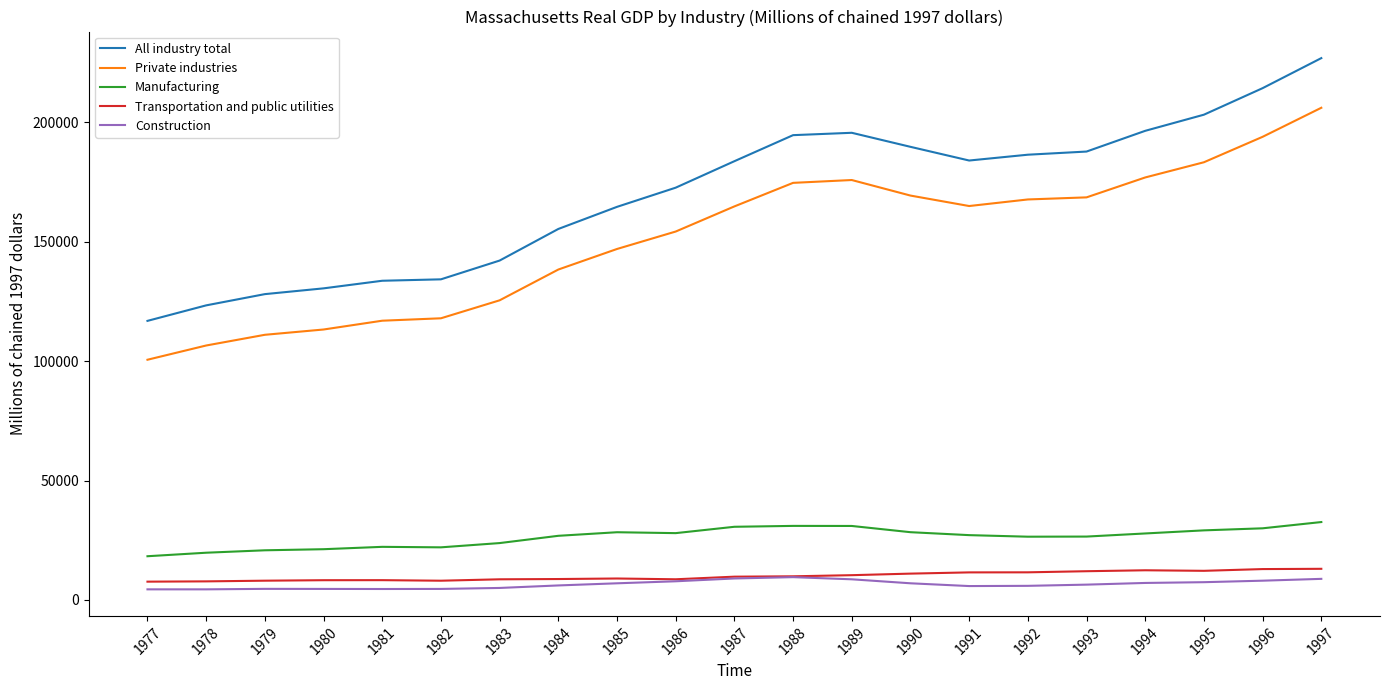

At which label does Private industries first exceed 164782?

1987